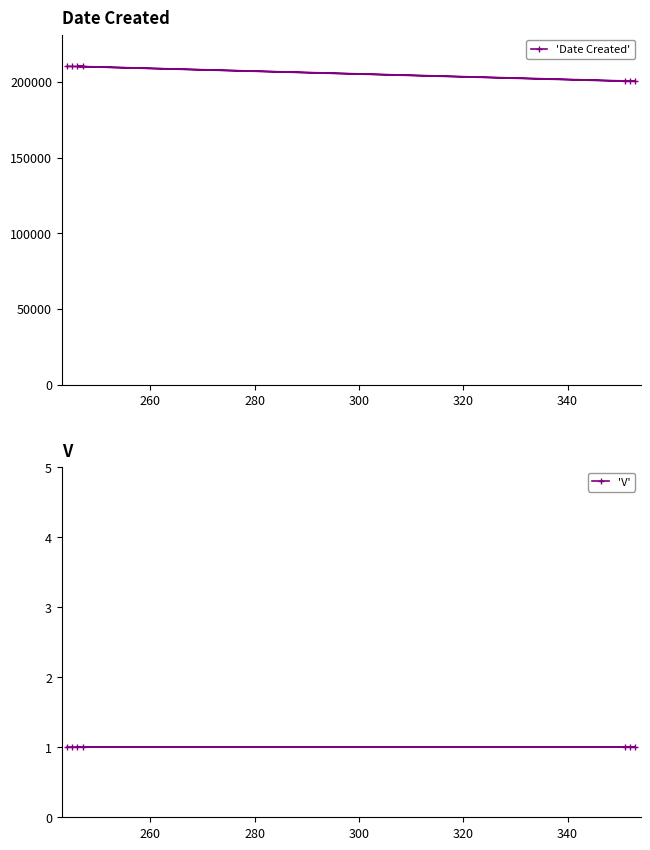

Count the number of data series in this chart.

2